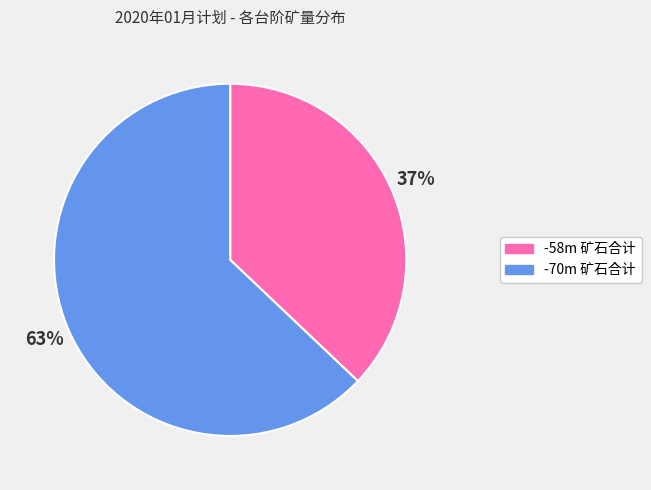

To the nearest percent, what portion does -58m 矿石合计 represent?

37%